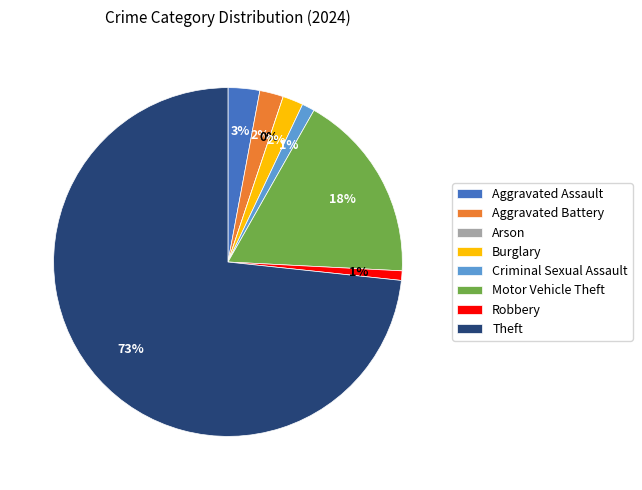

The Theft slice represents 73% of the pie. True or false?

True